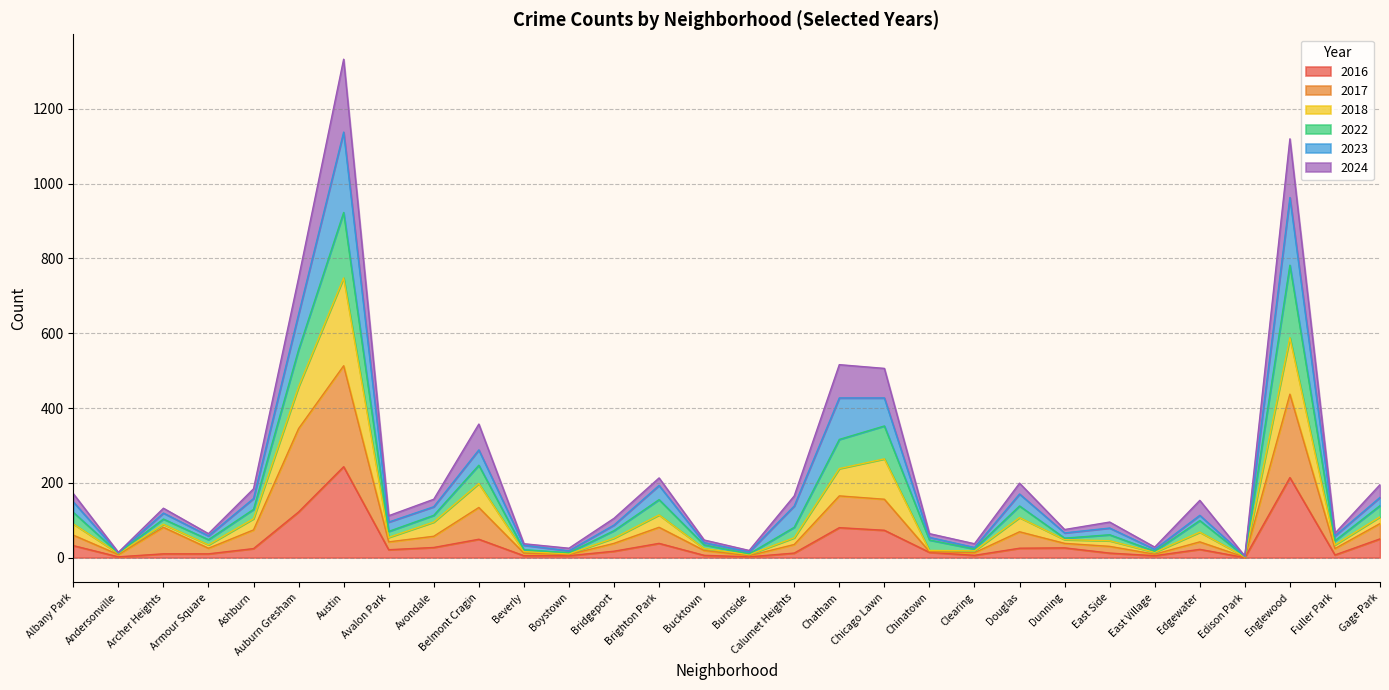

Does the chart display data point markers on the line(s)?

No